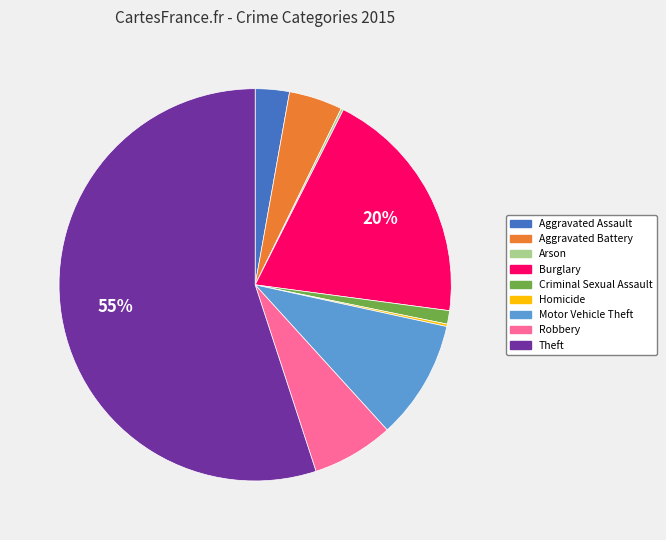

To the nearest percent, what is the combined percentage of Robbery and Aggravated Assault?

10%